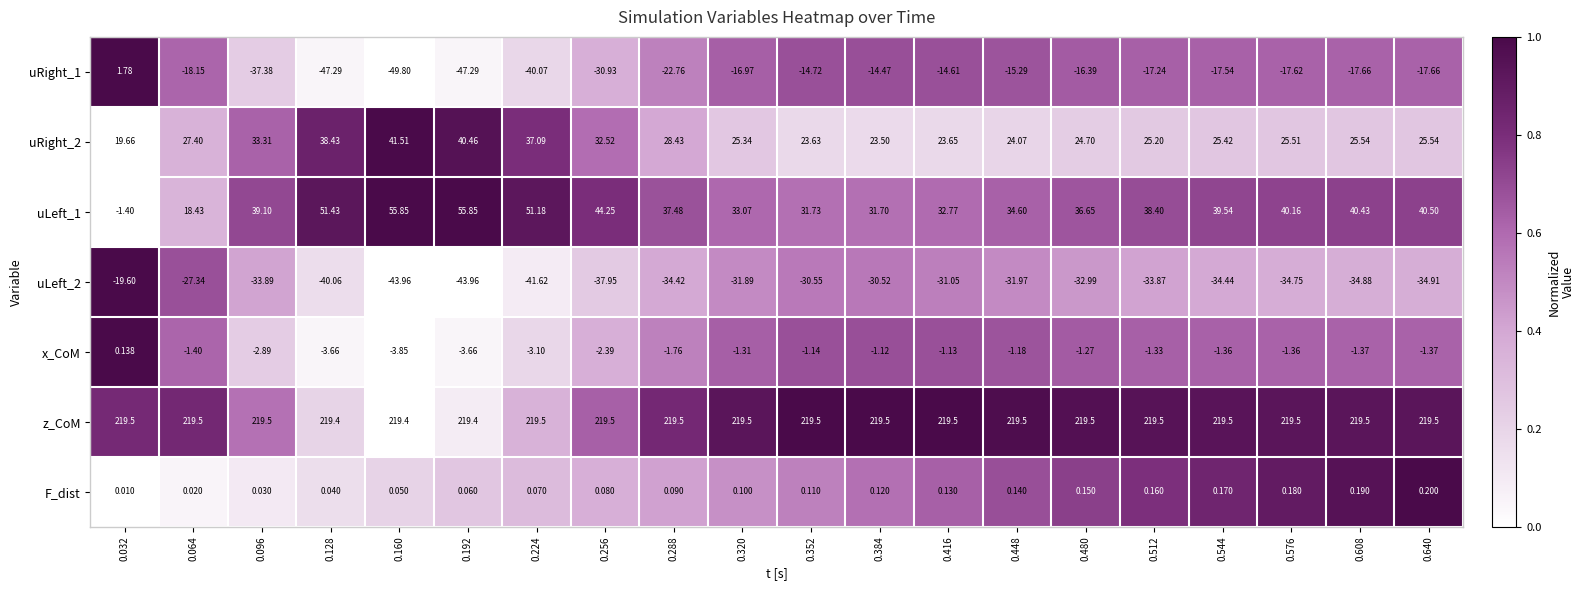

Is the value of uLeft_2 at 0.320 greater than the value of uRight_1 at 0.384?

No